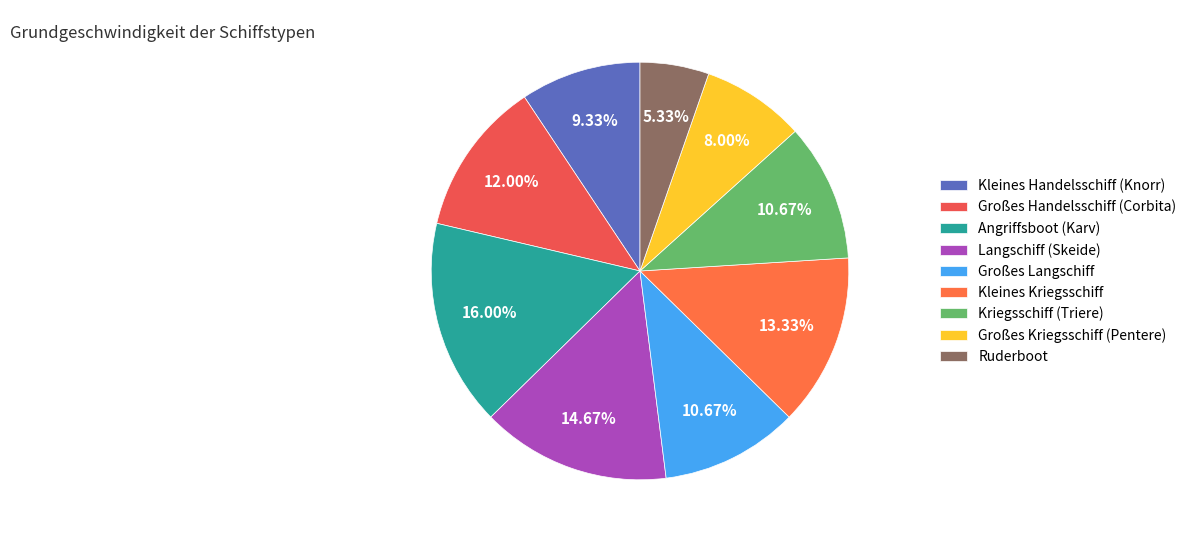

Is there any slice that represents more than half of the pie?

No